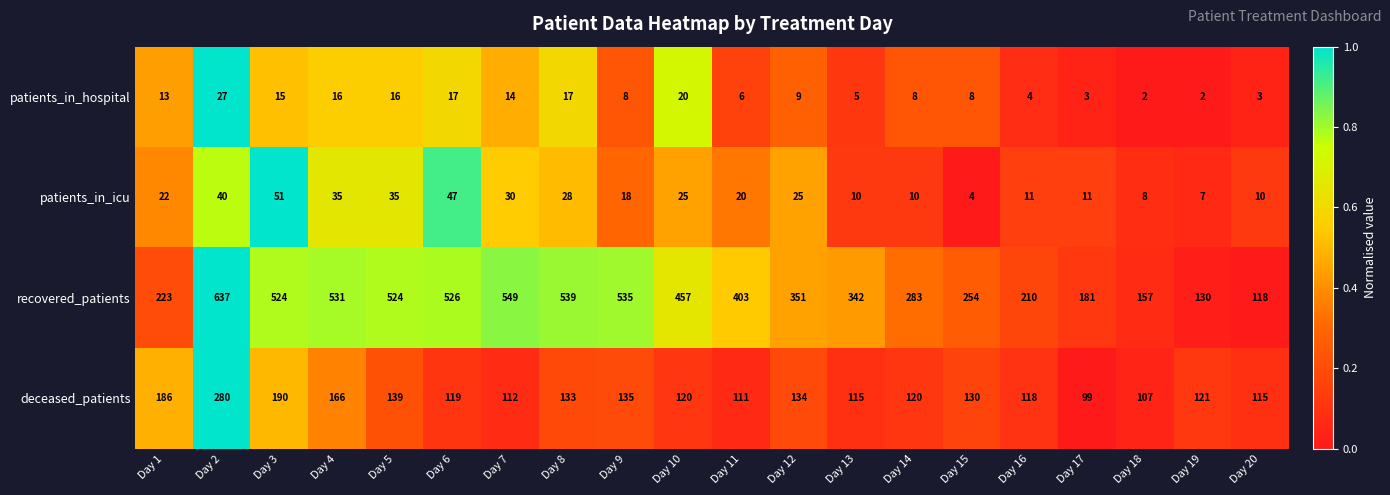

Which series has the largest range (max minus min)?

recovered_patients